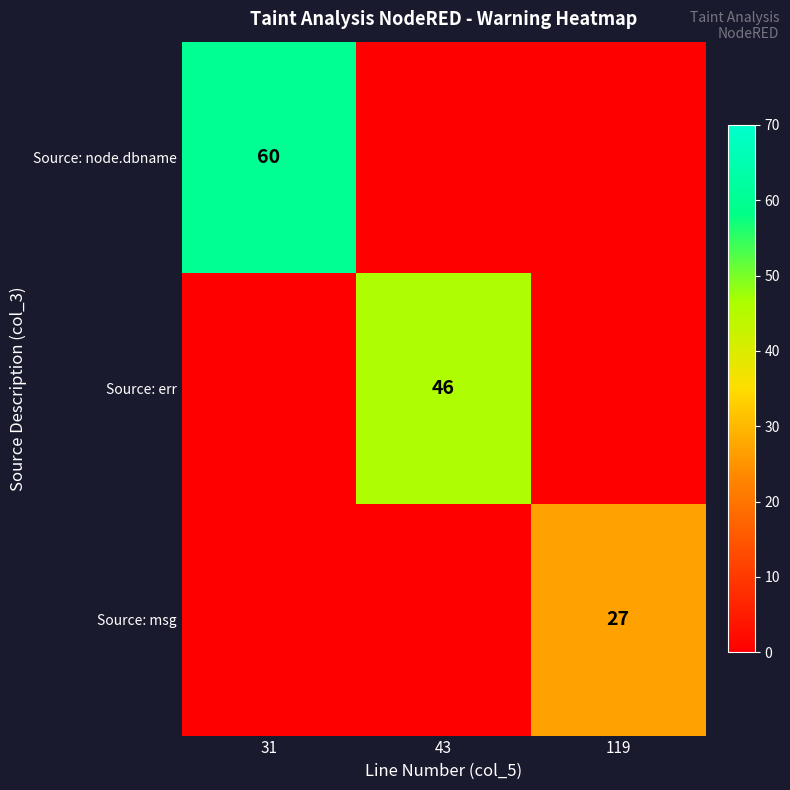

What is the total value across all series at 119?

27